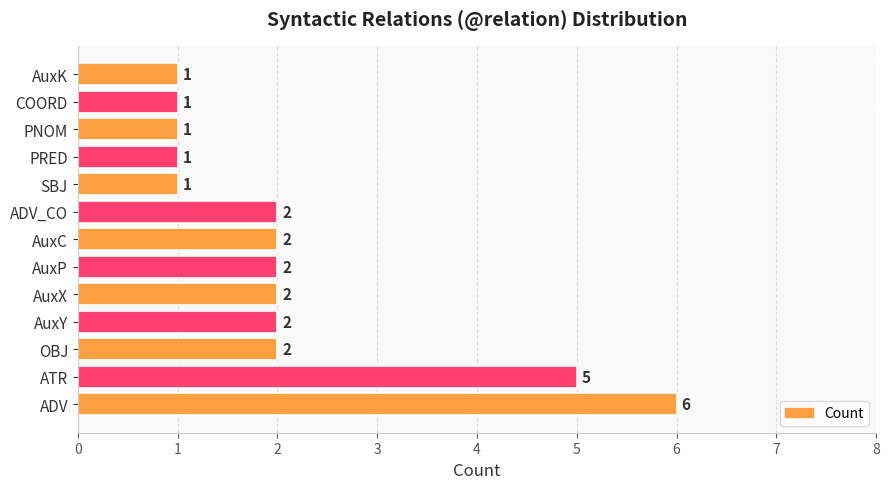

What is the difference between the maximum and minimum values?

5